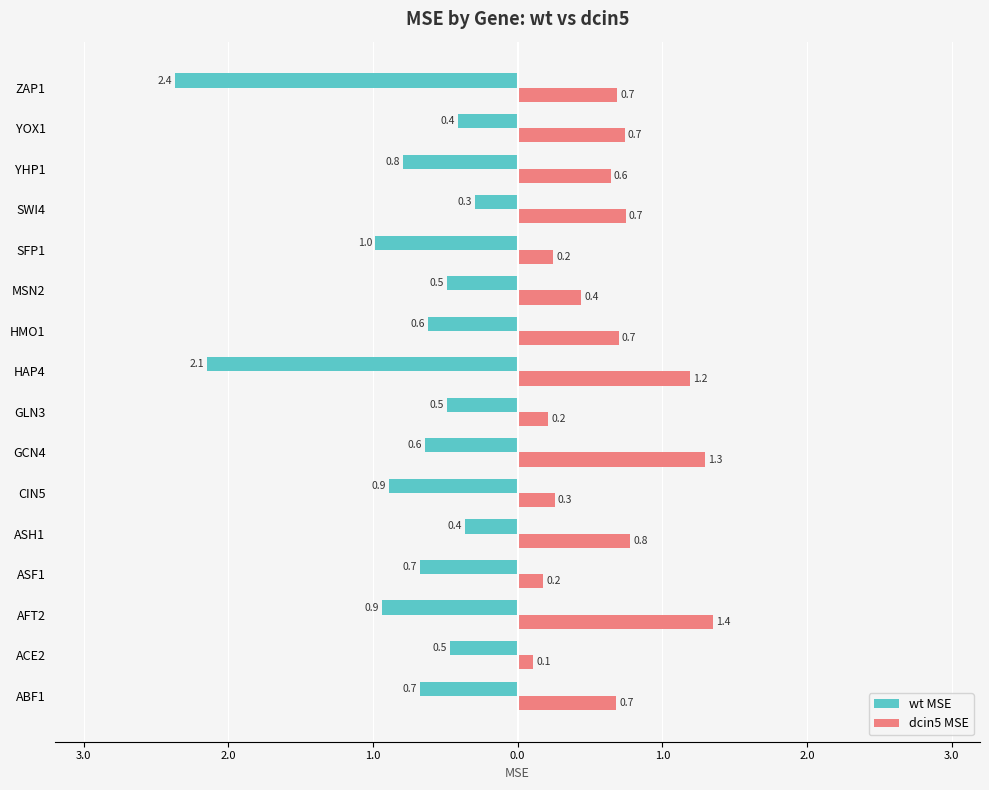

What are all the series names shown in the legend?

wt MSE, dcin5 MSE